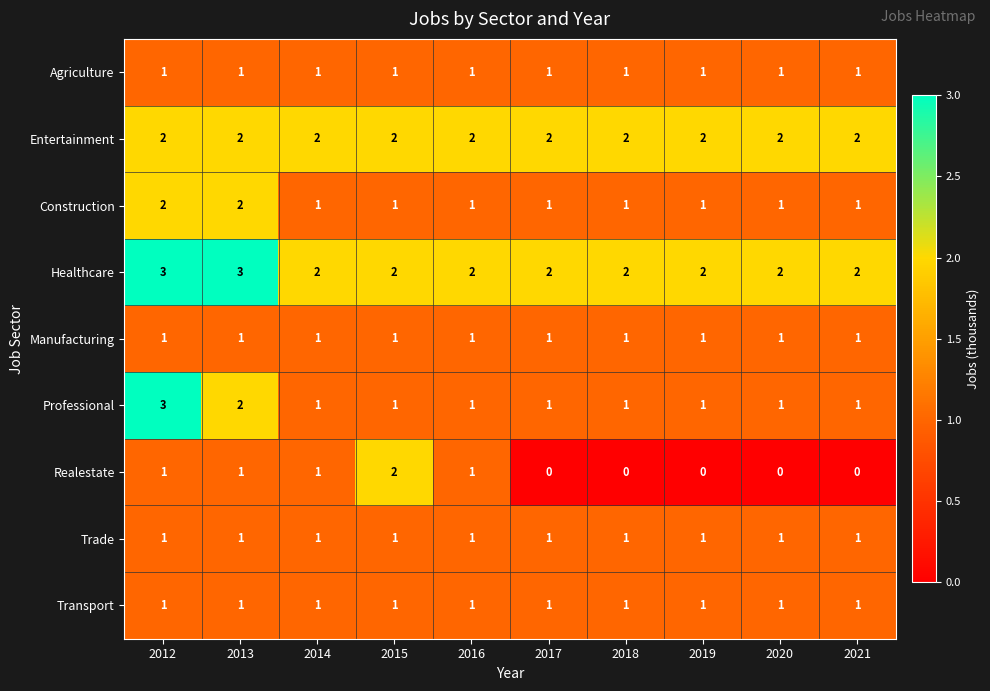

At which label does Realestate reach its peak?

2015